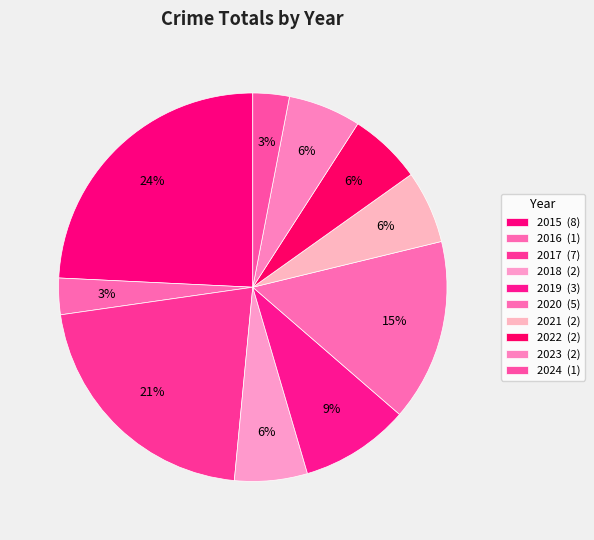

Count the number of slices in the pie.

10